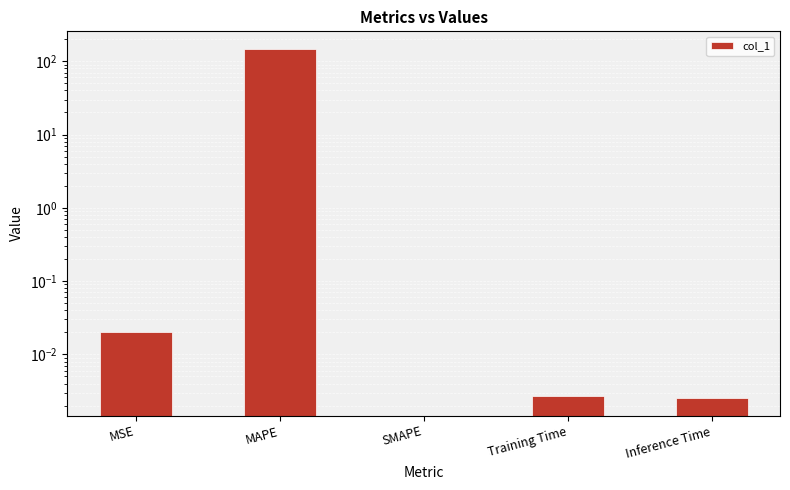

Are the bars horizontal?

No